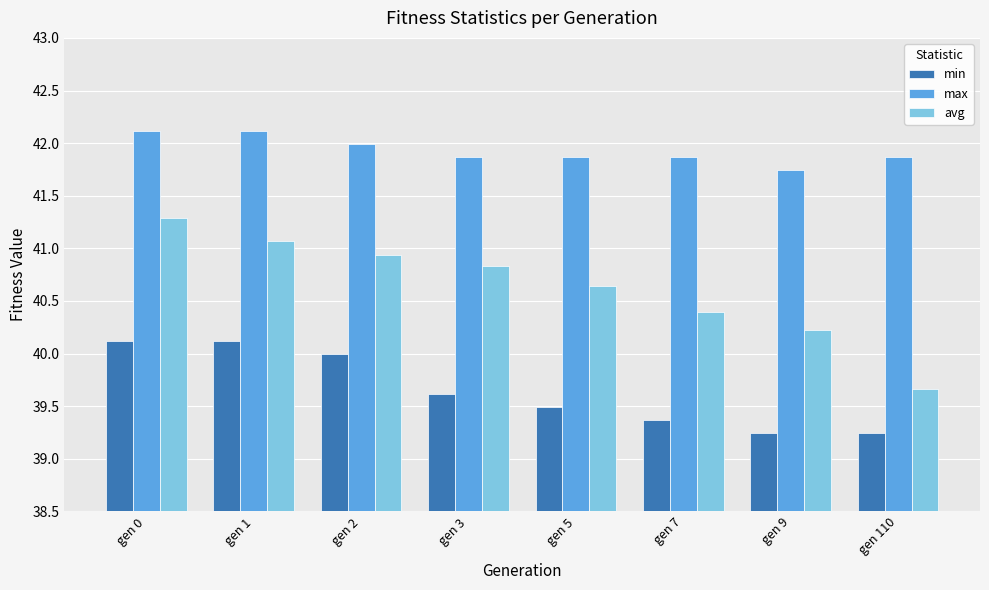

At which category is the sum across all series the highest?

gen 0